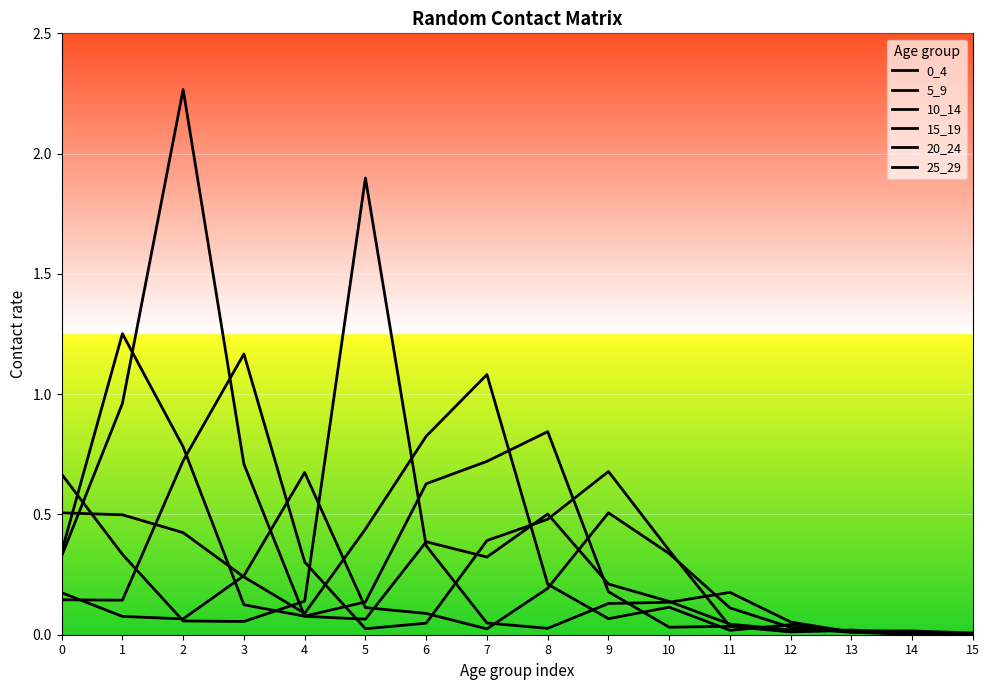

Reading left to right, extract all data points from this chart.

0_4: 0.5	0.5	0.4	0.2	0.1	0.4	0.8	1.1	0.2	0.1	0.1	0.0	0.0	0.0	0.0	0.0
5_9: 0.3	1.3	0.8	0.1	0.1	0.1	0.6	0.7	0.8	0.2	0.0	0.0	0.0	0.0	0.0	0.0
10_14: 0.3	1.0	2.3	0.7	0.1	0.1	0.4	0.3	0.5	0.2	0.1	0.0	0.0	0.0	0.0	0.0
15_19: 0.1	0.1	0.7	1.2	0.3	0.0	0.0	0.4	0.5	0.7	0.4	0.0	0.0	0.0	0.0	0.0
20_24: 0.2	0.1	0.1	0.2	0.7	0.1	0.1	0.0	0.2	0.5	0.3	0.1	0.0	0.0	0.0	0.0
25_29: 0.7	0.3	0.1	0.1	0.1	1.9	0.4	0.0	0.0	0.1	0.1	0.2	0.1	0.0	0.0	0.0